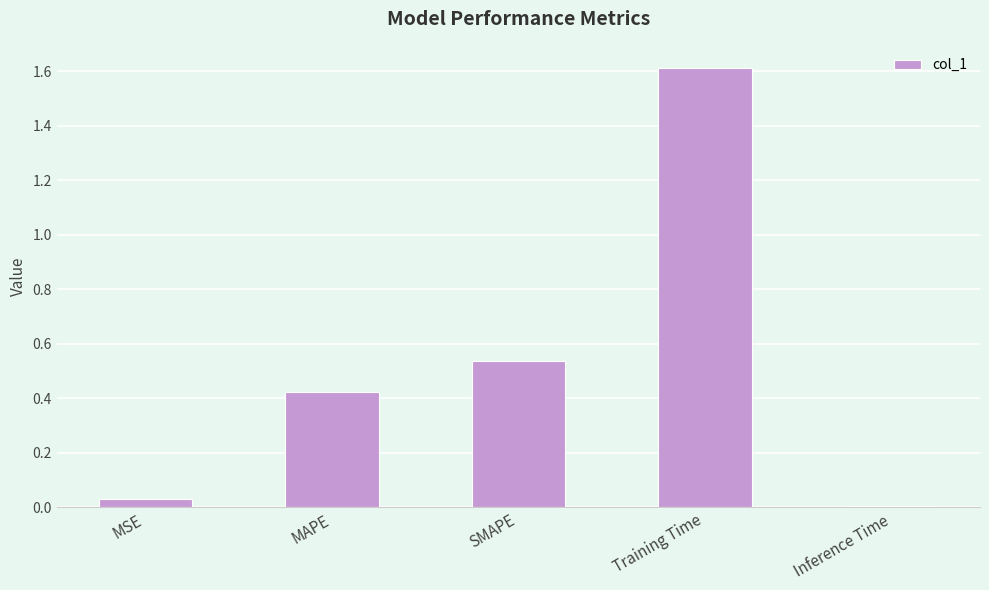

What is the sum of all values?

2.6